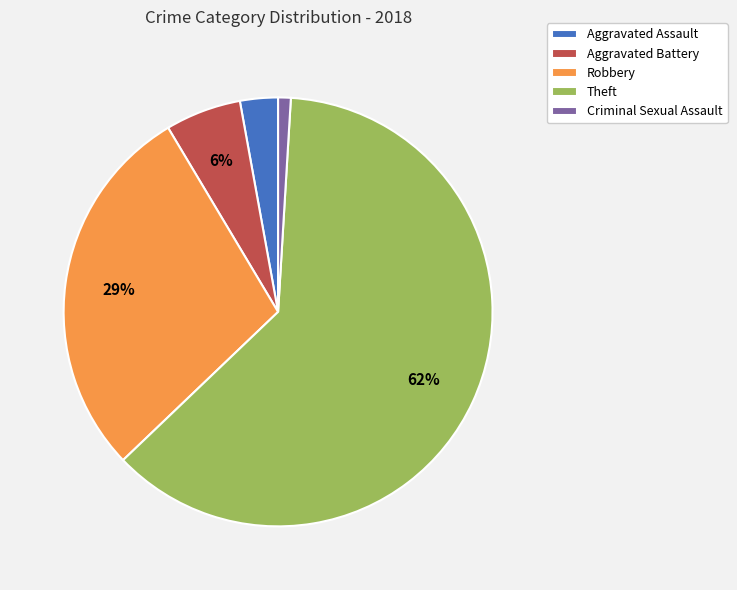

Do Robbery and Aggravated Battery together represent more than half of the pie?

No